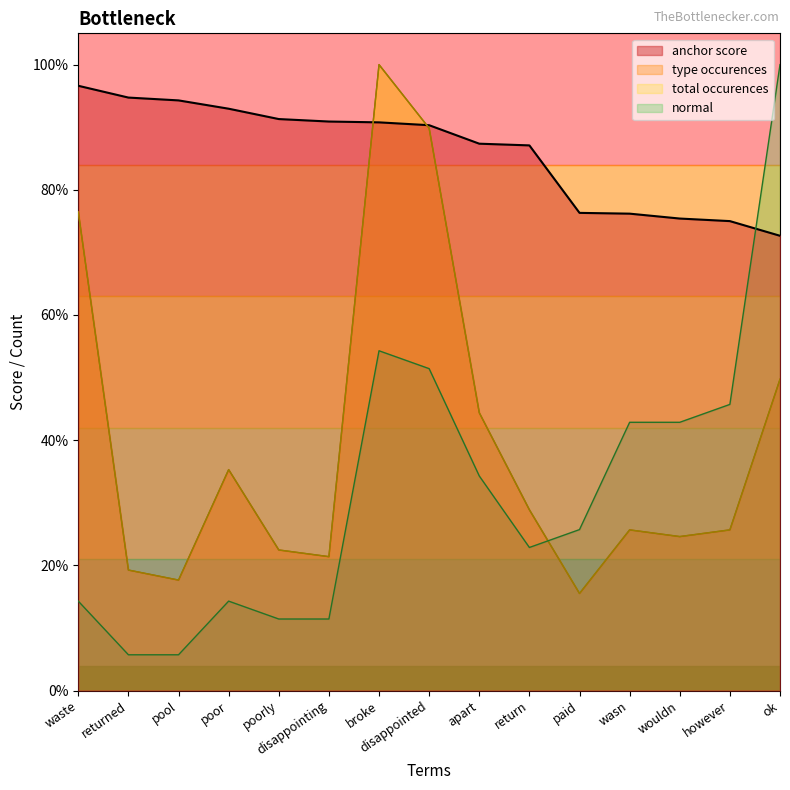

True or false: anchor score and type occurences cross at least once.

True